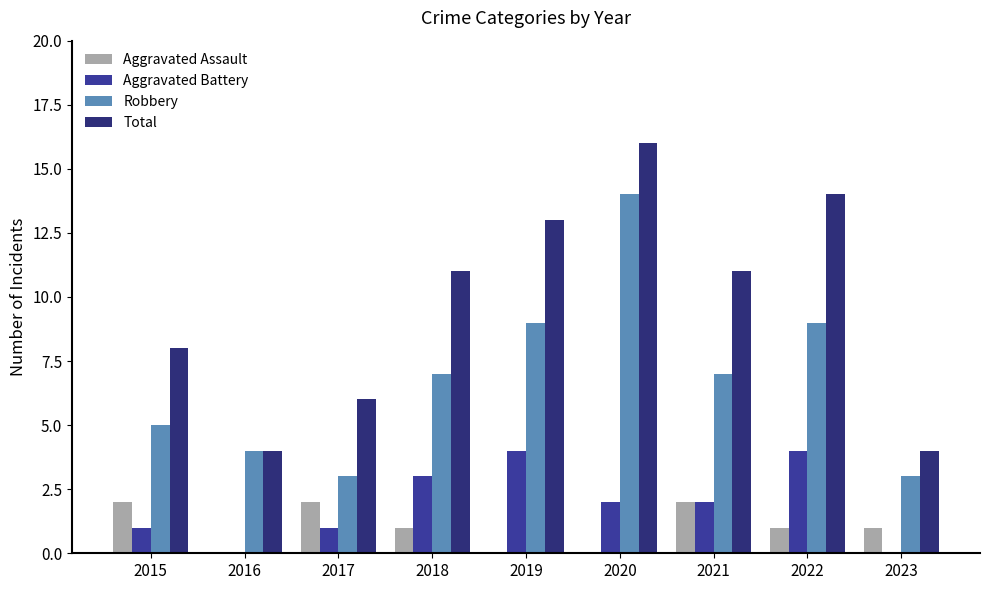

How many categories are shown in the chart?

9